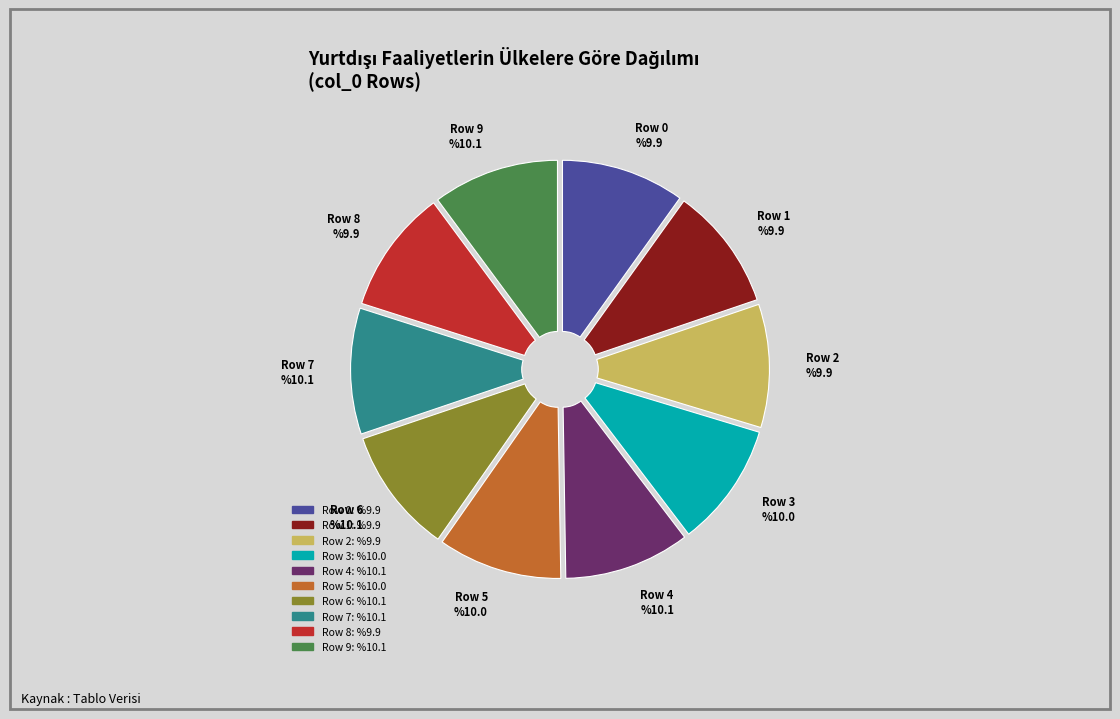

What percentage do Row 1 and Row 3 together represent?

19.8%